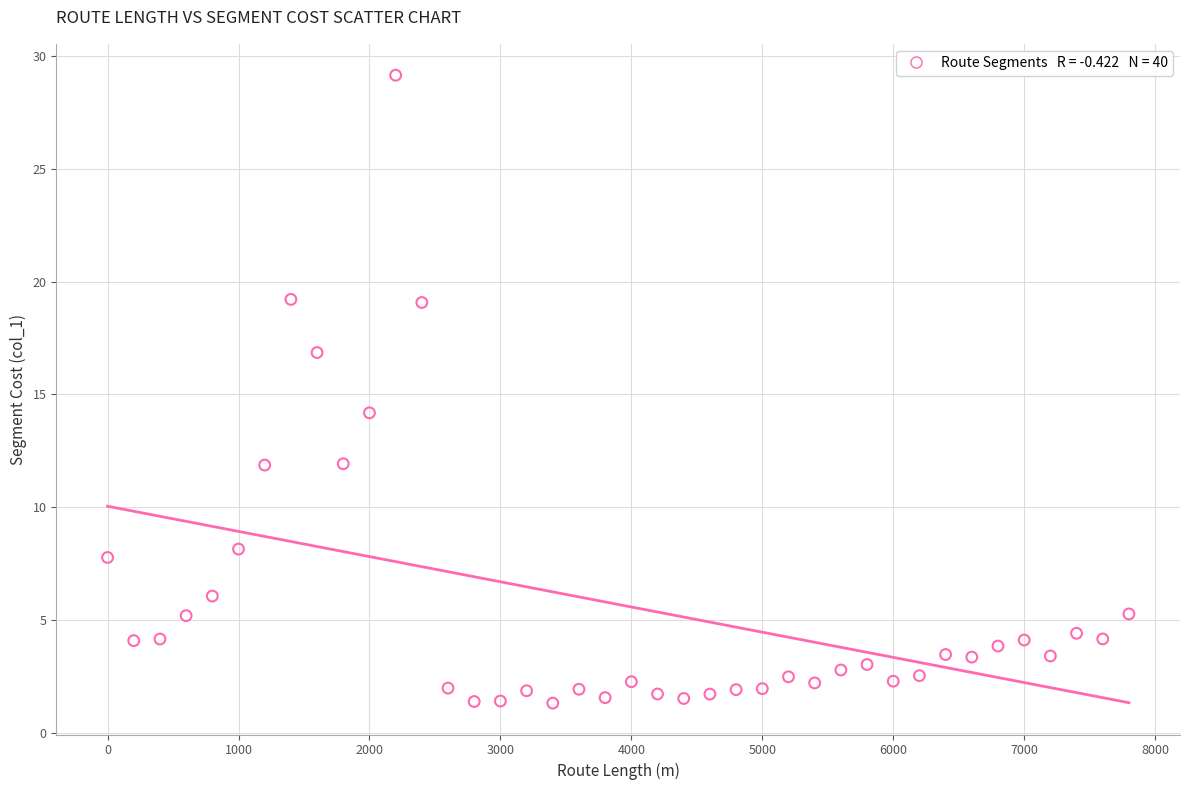

What is the range of Y values (max minus min)?

27.8